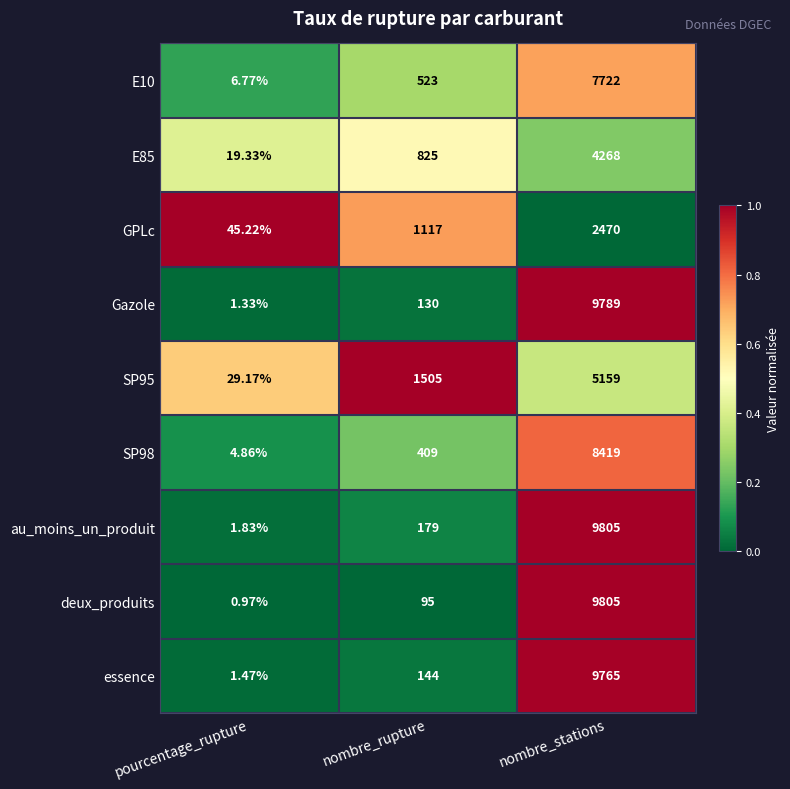

List the labels in order of essence value, smallest first.

pourcentage_rupture, nombre_rupture, nombre_stations